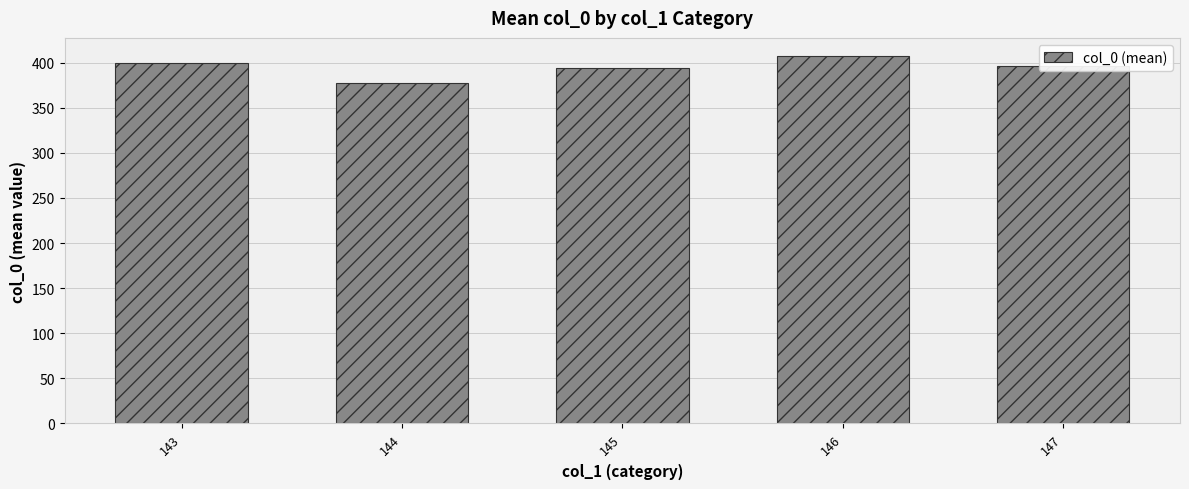

What is the difference between the values at 143 and 146?

7.0